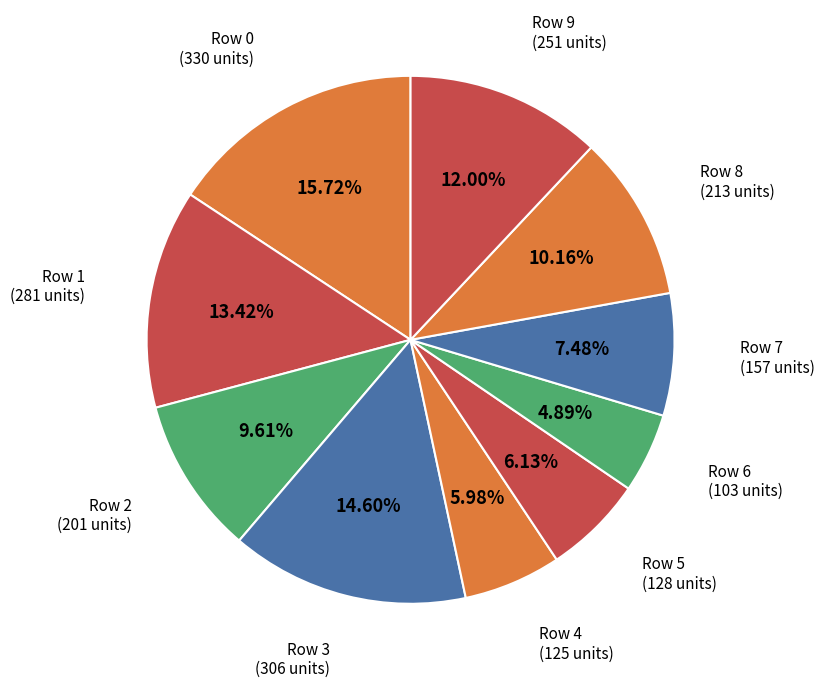

Which category has the smallest portion of the pie?

Row 6